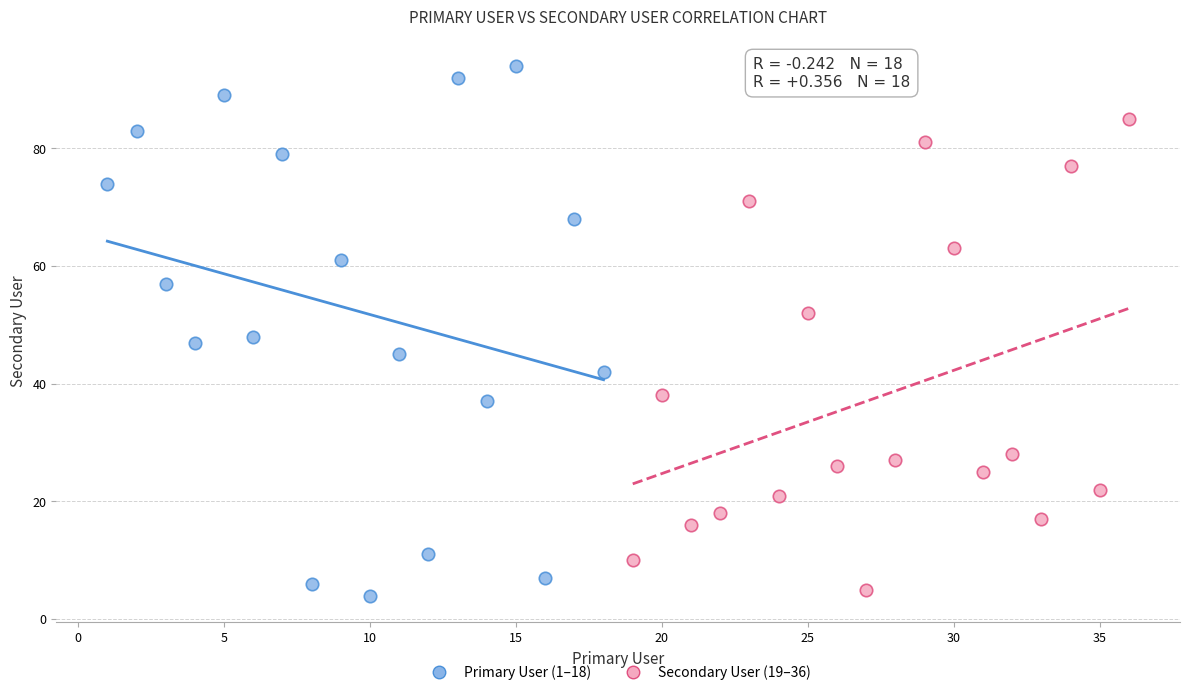

Which series has the widest spread of Y values?

Primary User (1–18)